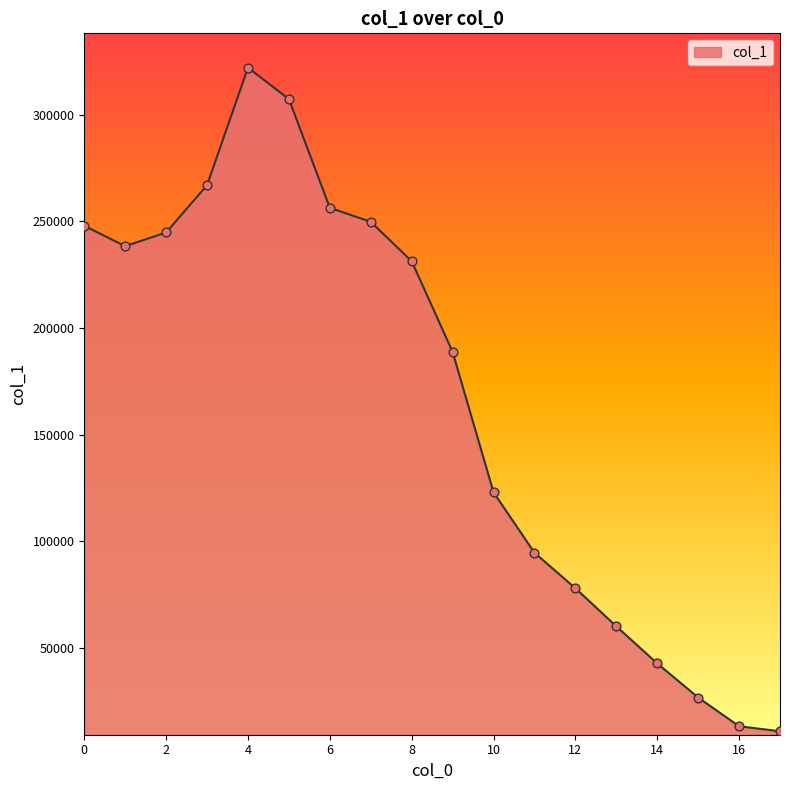

What is the minimum value shown in the chart?

10720